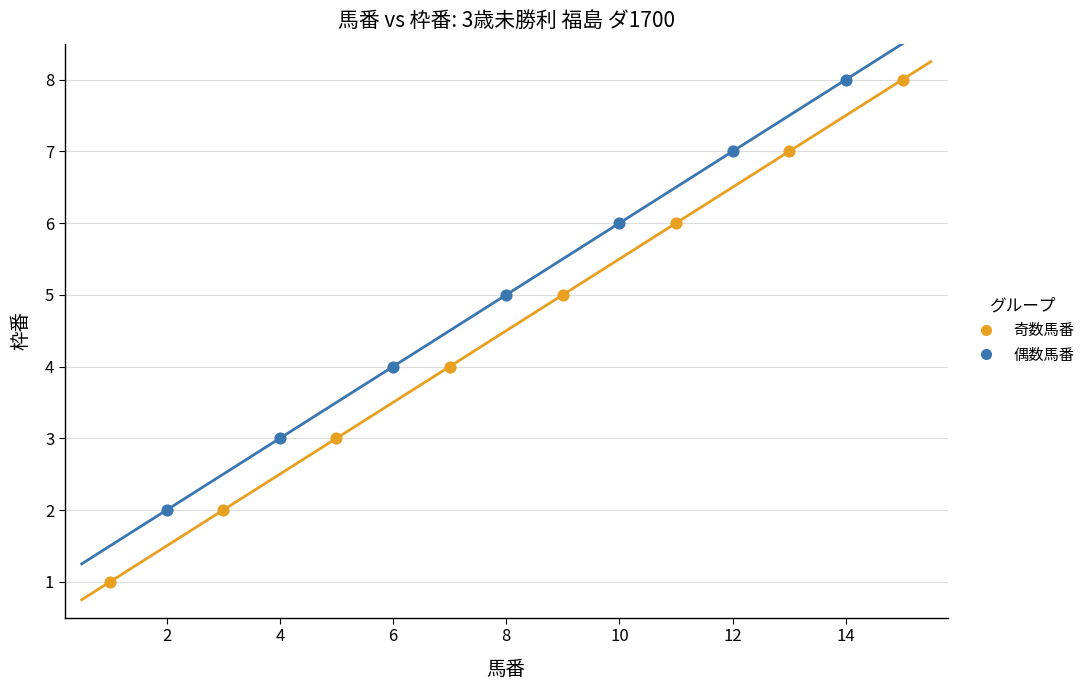

Which series has the largest Y range (max minus min)?

奇数馬番